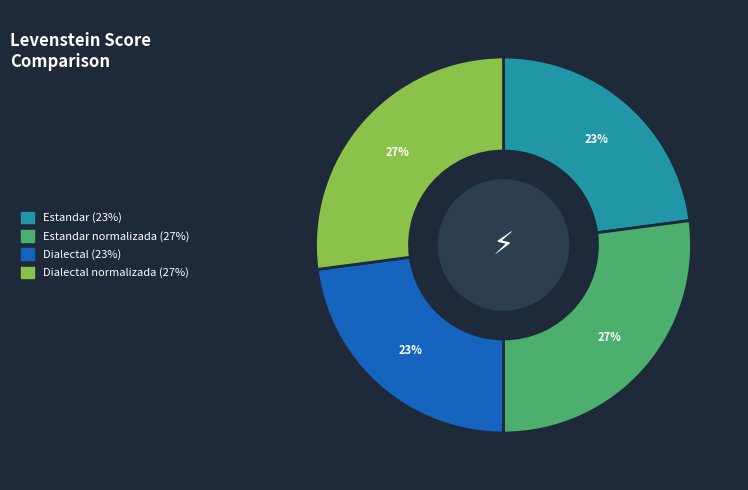

Count the number of slices in the pie.

4